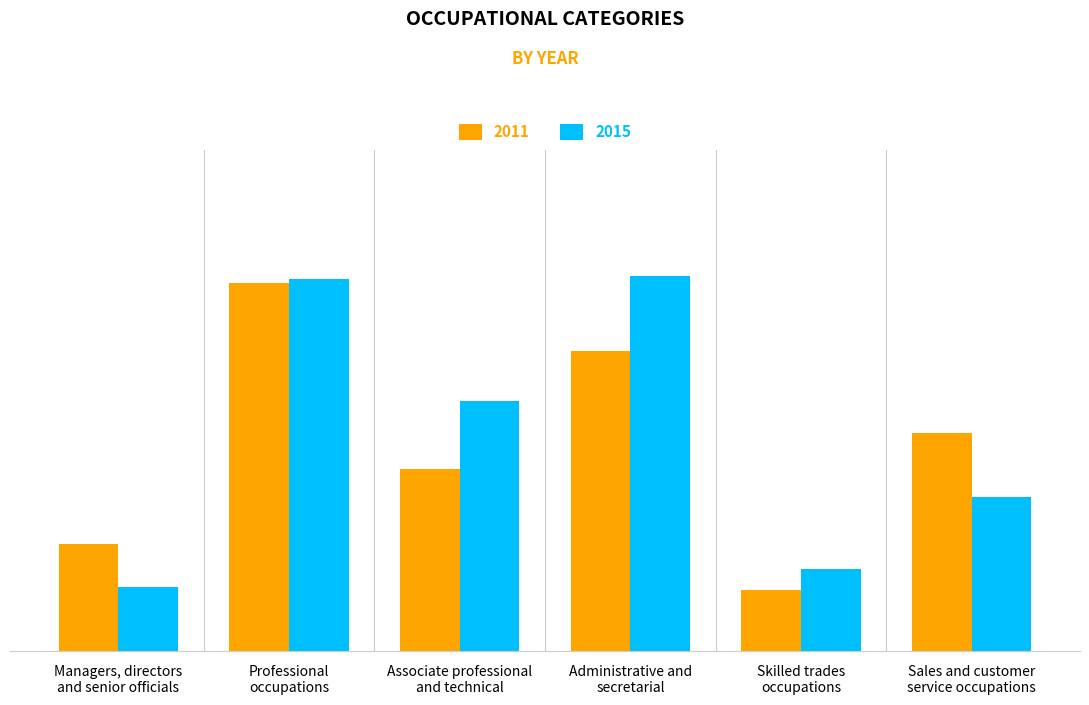

True or false: 2011 has a value of 61 at Sales and customer
service occupations.

True